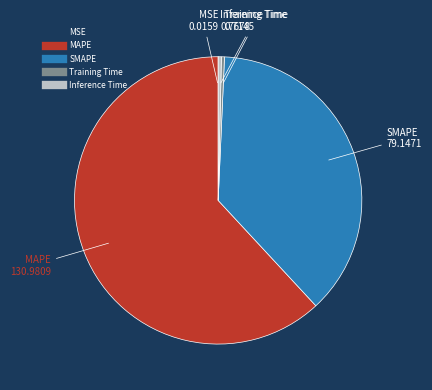

Which category has the biggest portion of the pie?

MAPE